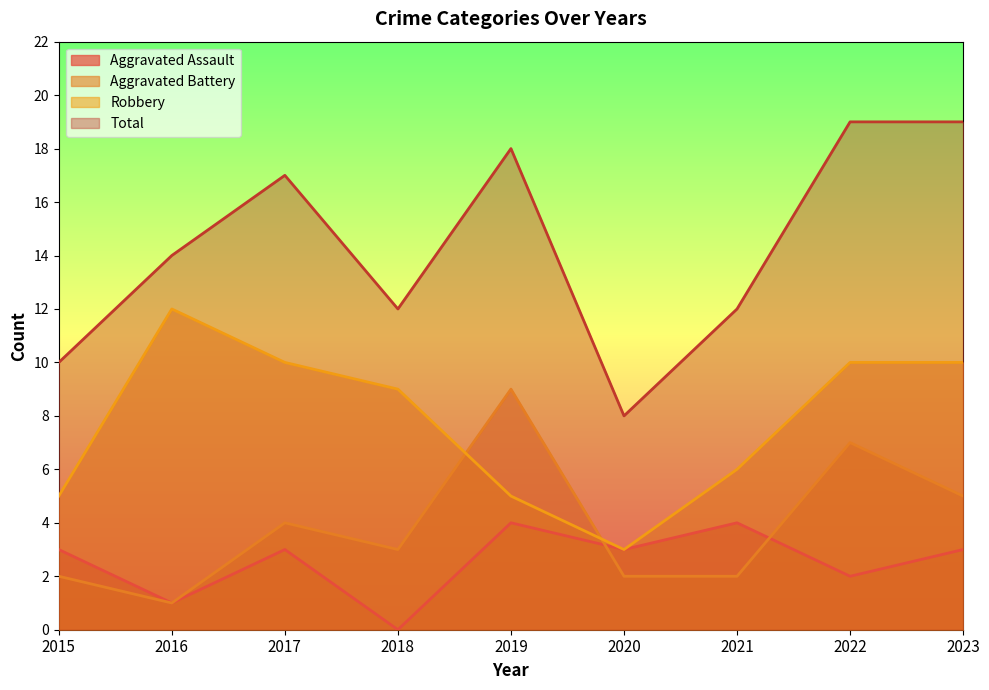

How many values in the Total series are below 14?

4